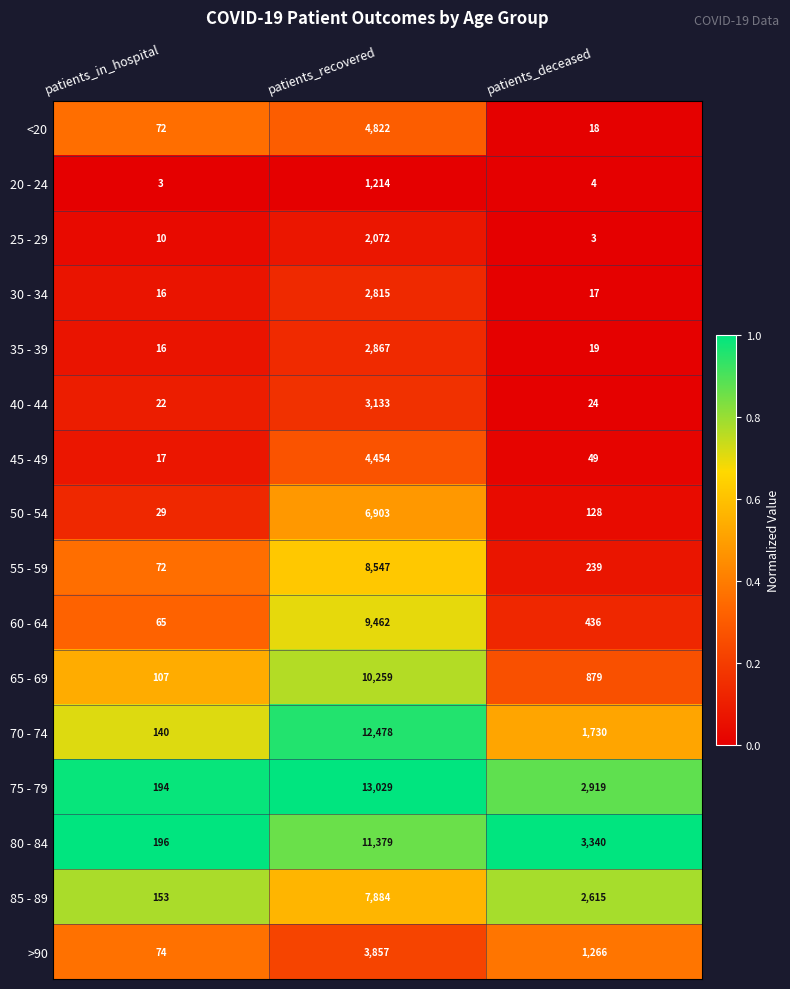

Rank the series at patients_recovered from lowest to highest value.

20 - 24, 25 - 29, 30 - 34, 35 - 39, 40 - 44, >90, 45 - 49, <20, 50 - 54, 85 - 89, 55 - 59, 60 - 64, 65 - 69, 80 - 84, 70 - 74, 75 - 79